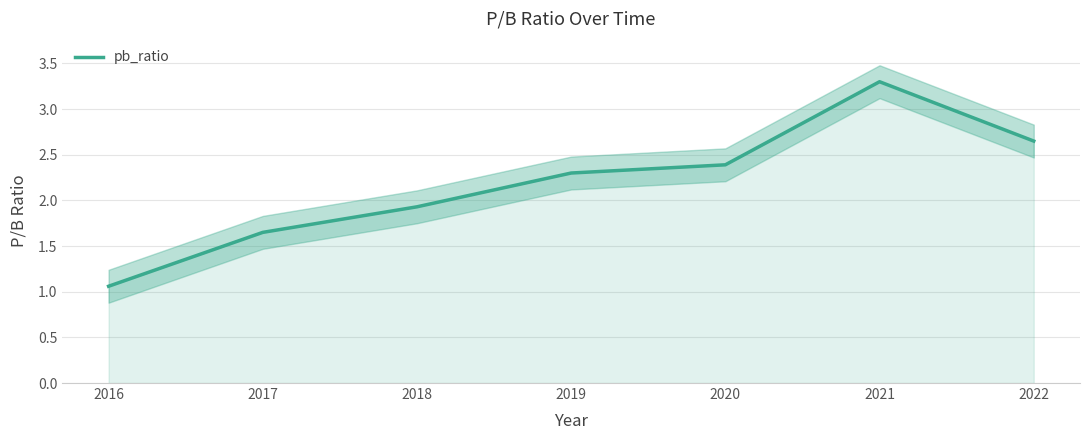

What is the ratio of the value at 2019 to the value at 2017?

1.4